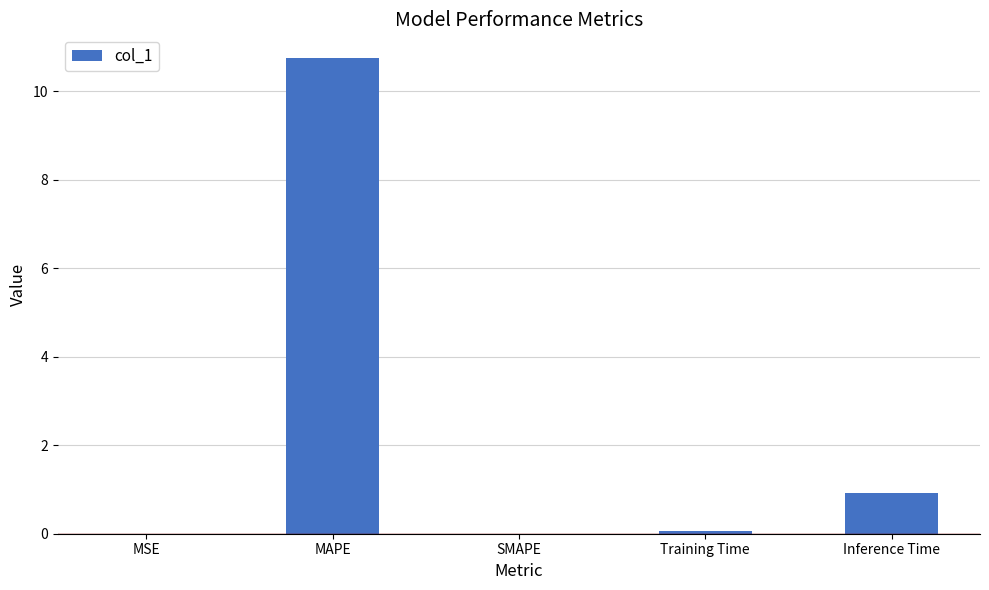

Is it true that the value at MAPE is 10.7?

True